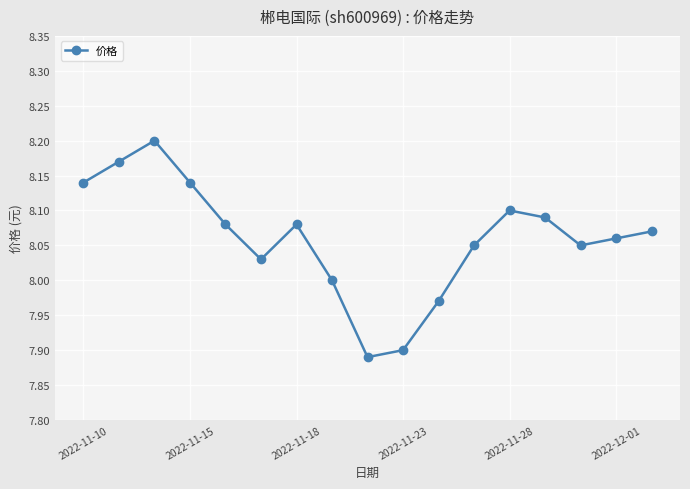

How many series are shown in this chart?

1